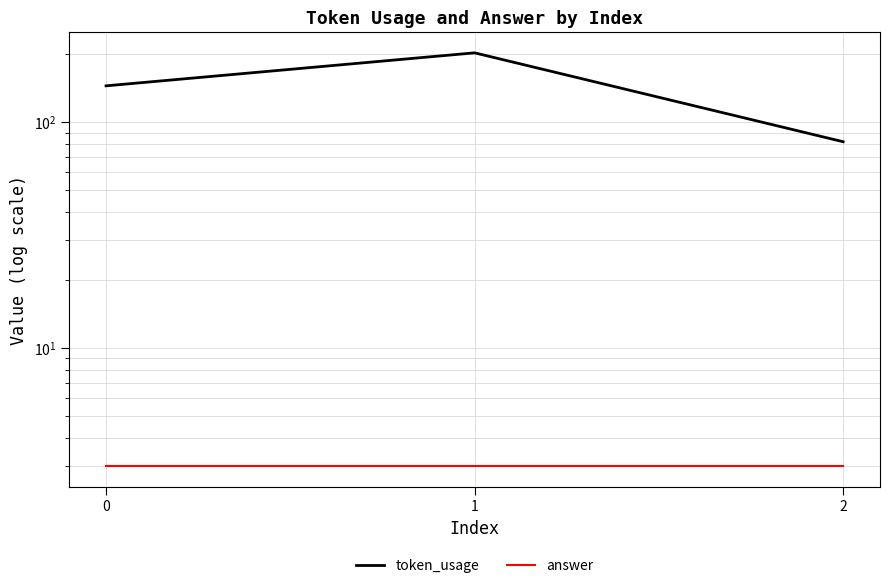

Is the value of token_usage at 1 greater than the value of answer at 1?

Yes